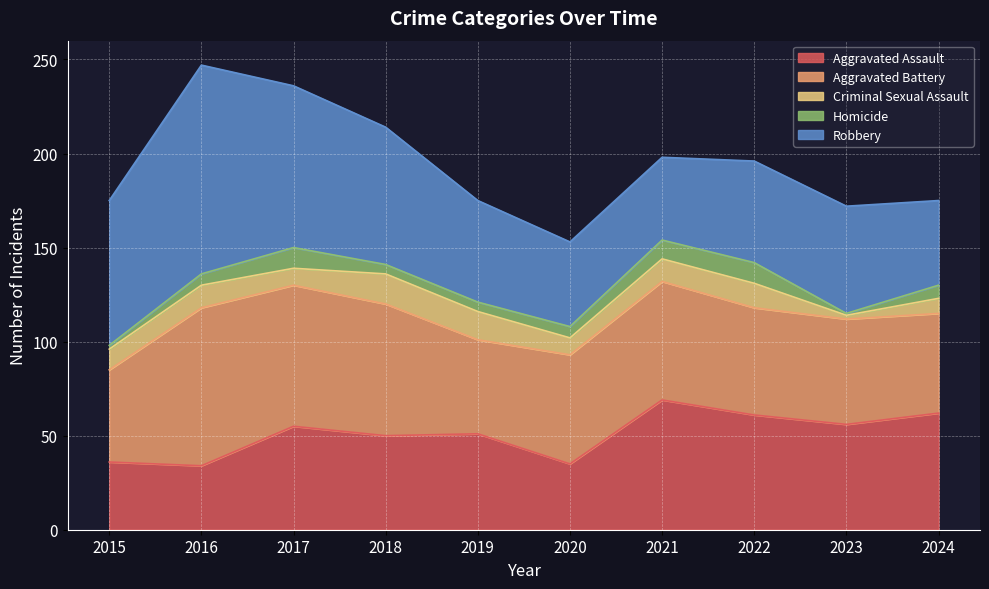

At which label is Aggravated Battery closest to 66?

2021